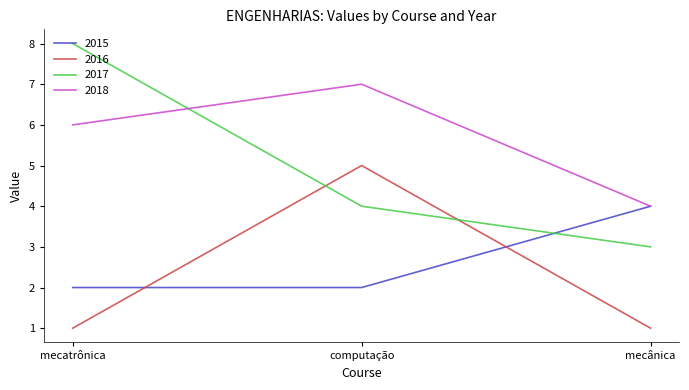

Which series has the largest total across all categories?

2018